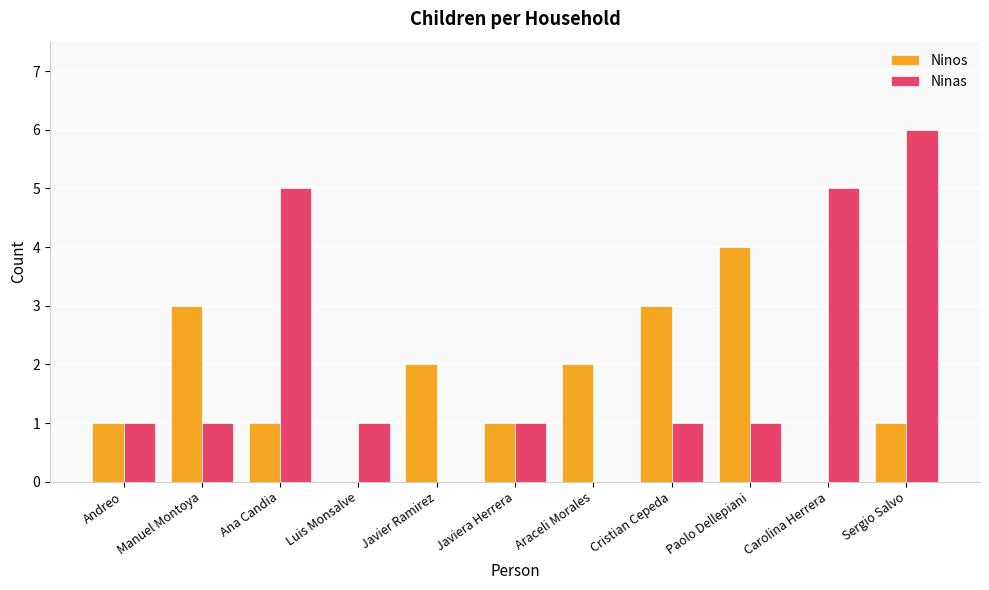

What is the sum of all Ninos values?

18